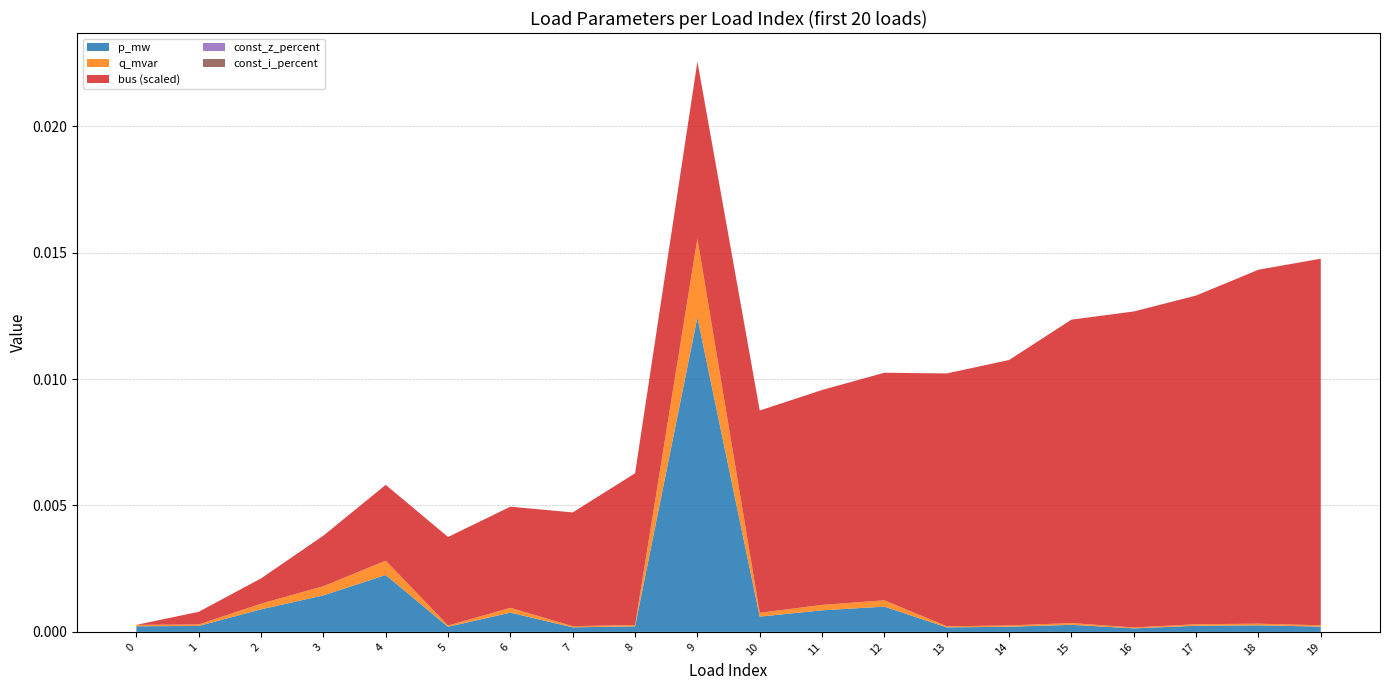

Reading left to right, what are all the values shown in this chart?

p_mw: 0=0.0	1=0.0	2=0.0	3=0.0	4=0.0	5=0.0	6=0.0	7=0.0	8=0.0	9=0.0	10=0.0	11=0.0	12=0.0	13=0.0	14=0.0	15=0.0	16=0.0	17=0.0	18=0.0	19=0.0
q_mvar: 0=0.0	1=0.0	2=0.0	3=0.0	4=0.0	5=0.0	6=0.0	7=0.0	8=0.0	9=0.0	10=0.0	11=0.0	12=0.0	13=0.0	14=0.0	15=0.0	16=0.0	17=0.0	18=0.0	19=0.0
bus: 0=0.0	1=1.0	2=2.0	3=4.0	4=6.0	5=7.0	6=8.0	7=9.0	8=12.0	9=14.0	10=16.0	11=17.0	12=18.0	13=20.0	14=21.0	15=24.0	16=25.0	17=26.0	18=28.0	19=29.0
const_z_percent: 0=0.0	1=0.0	2=0.0	3=0.0	4=0.0	5=0.0	6=0.0	7=0.0	8=0.0	9=0.0	10=0.0	11=0.0	12=0.0	13=0.0	14=0.0	15=0.0	16=0.0	17=0.0	18=0.0	19=0.0
const_i_percent: 0=0.0	1=0.0	2=0.0	3=0.0	4=0.0	5=0.0	6=0.0	7=0.0	8=0.0	9=0.0	10=0.0	11=0.0	12=0.0	13=0.0	14=0.0	15=0.0	16=0.0	17=0.0	18=0.0	19=0.0